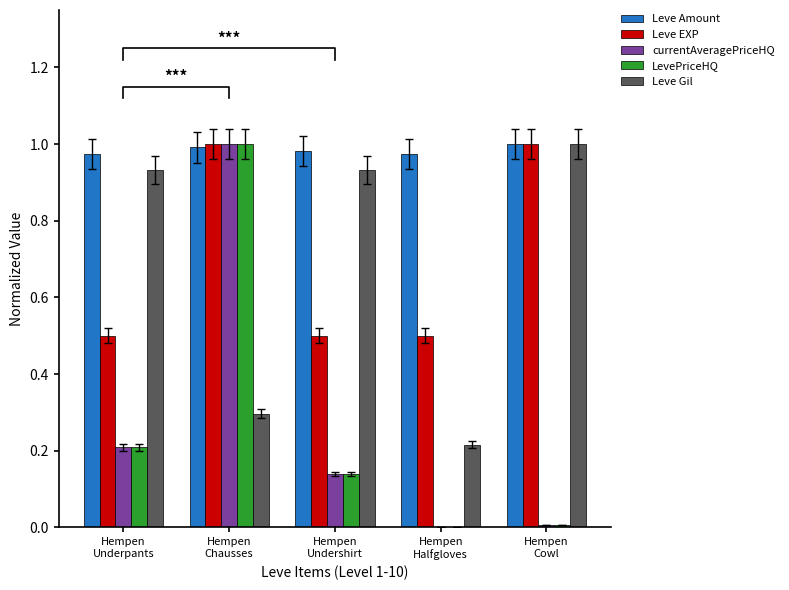

How many series are shown in this chart?

5